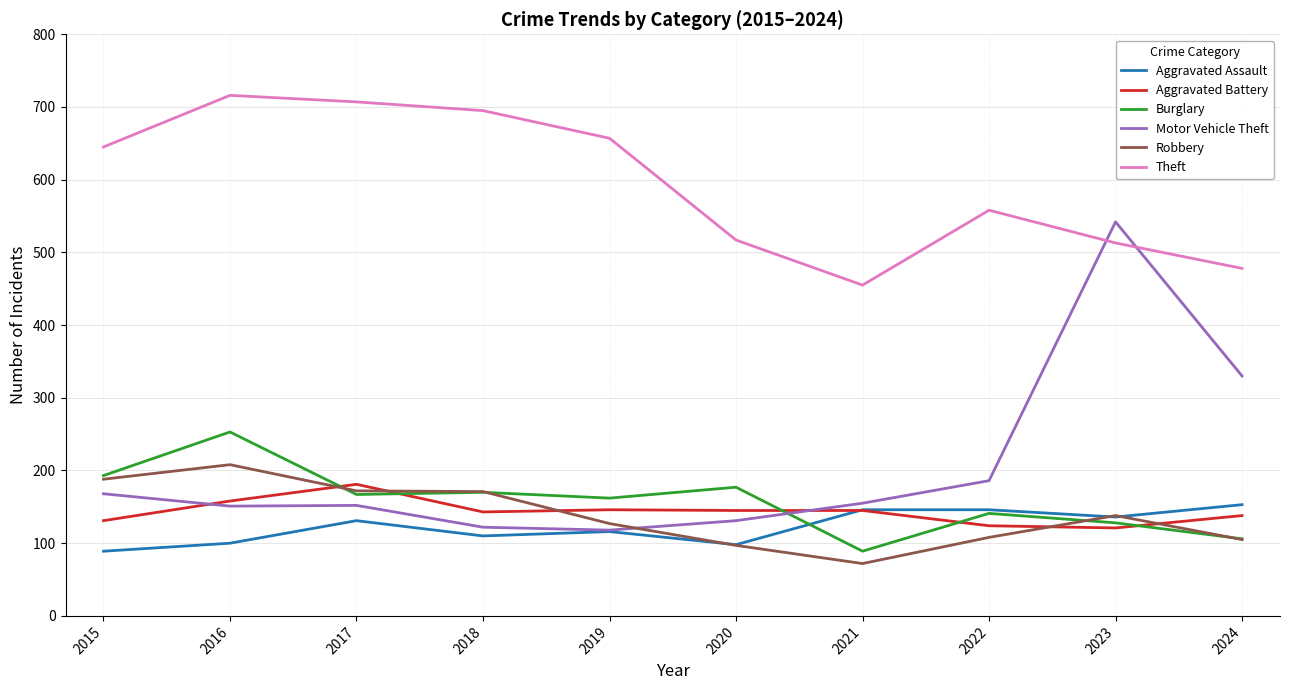

After their last crossing, which series has the higher values: Aggravated Assault or Aggravated Battery?

Aggravated Assault